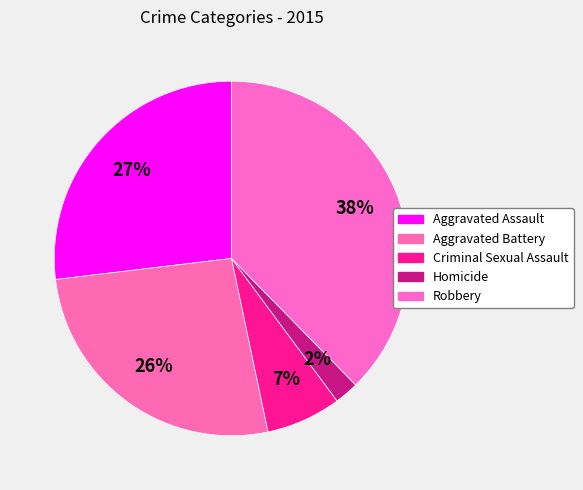

To the nearest percent, what percentage of the pie is Aggravated Assault?

27%